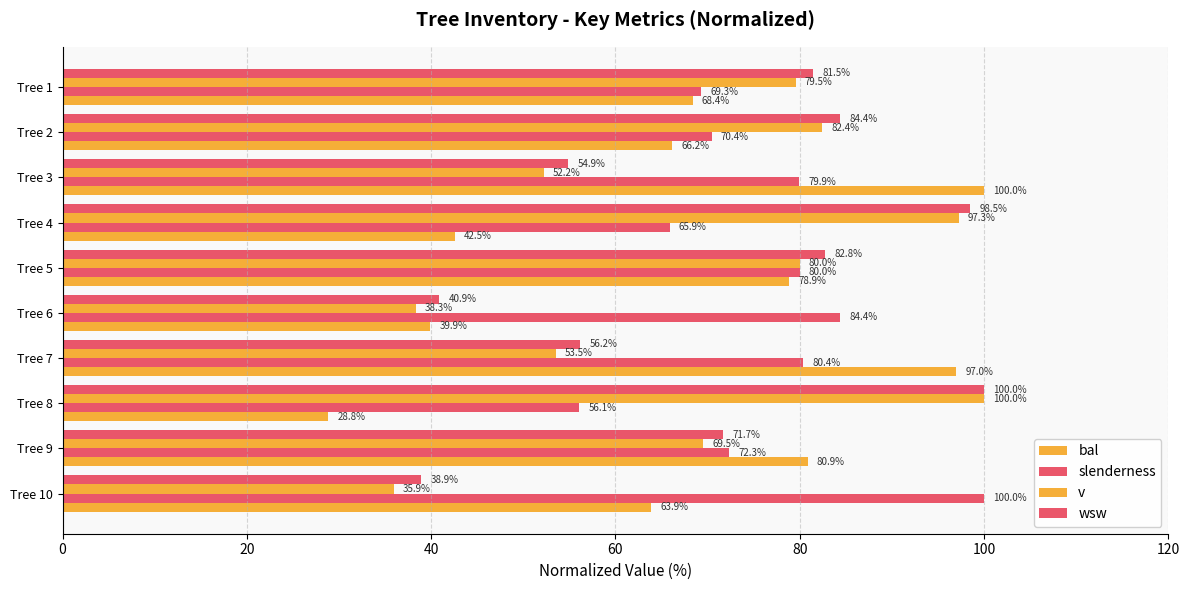

What is the label of the 5th bar from the right?

100